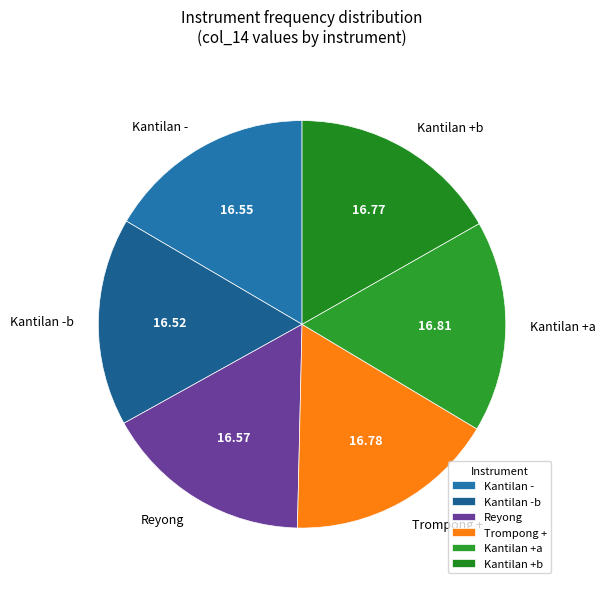

Is Kantilan -b the majority of the pie?

No